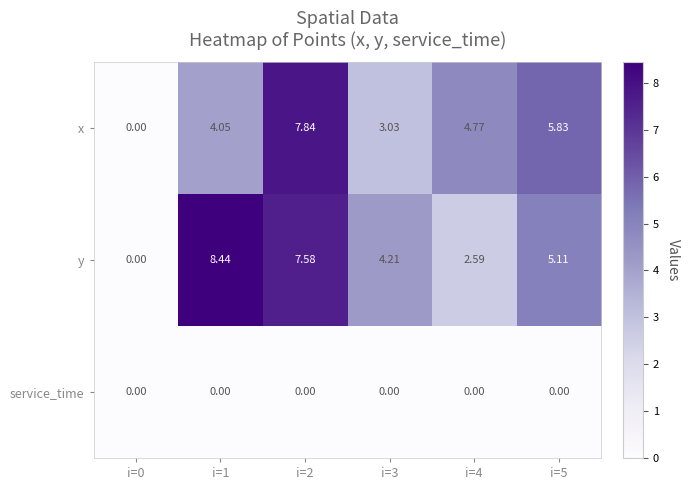

Which series has the widest spread of values?

y